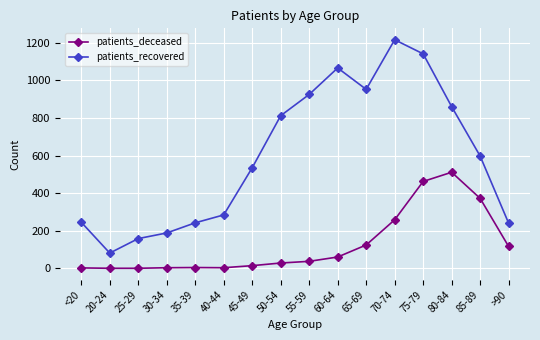

What is the difference between the patients_recovered values at 30-34 and 85-89?

409